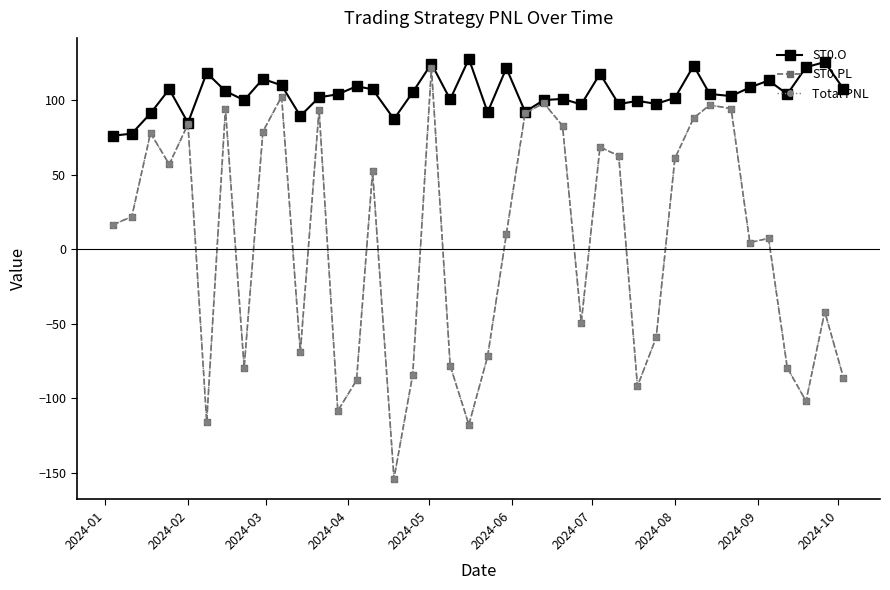

At how many categories does at least one series exceed 99?

29